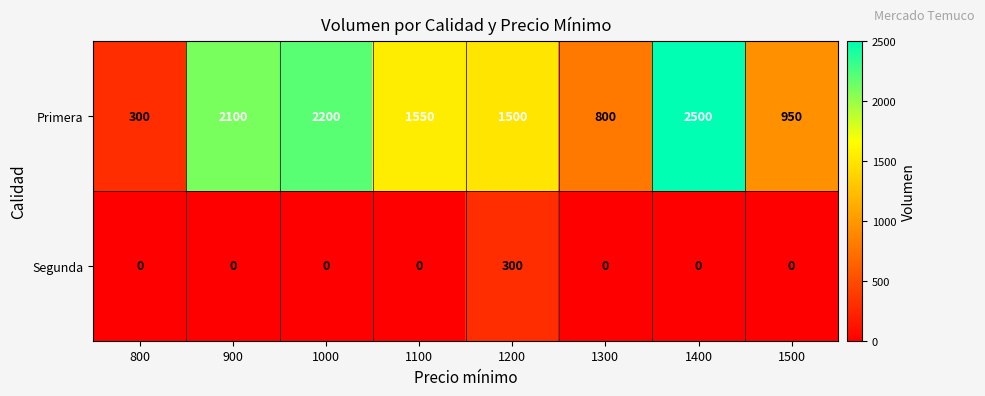

What is the sum of the Primera values at 1300 and 900?

2900